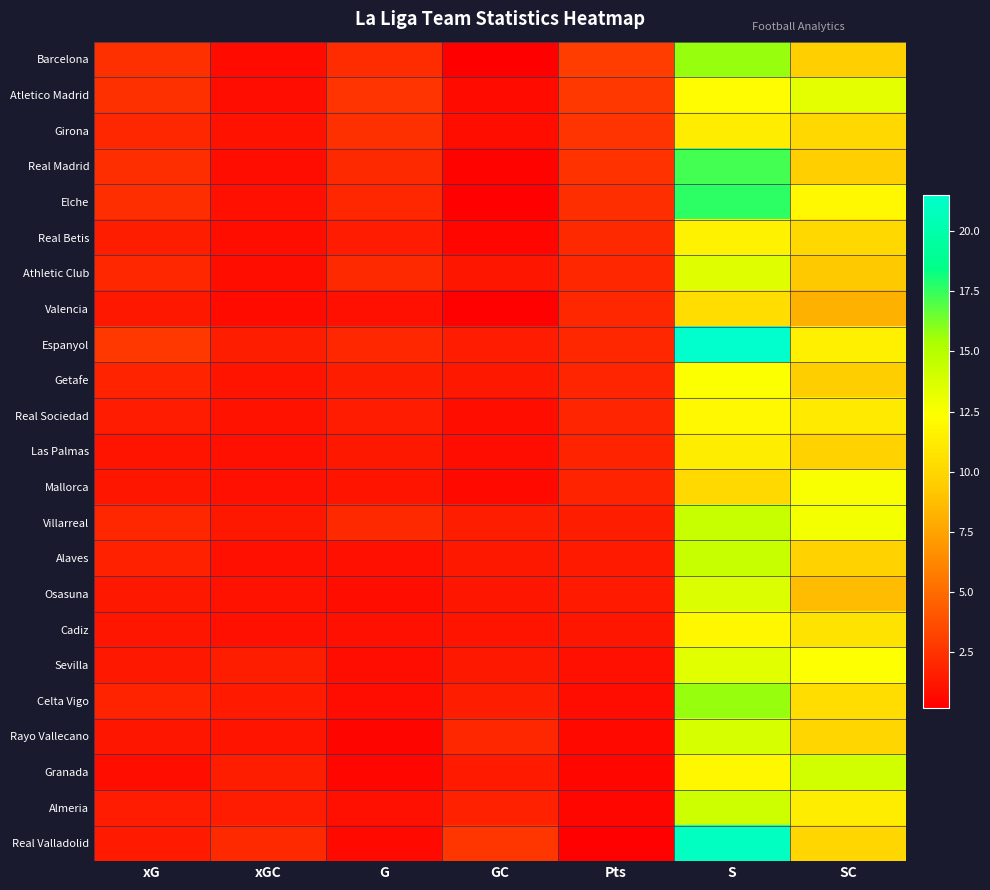

Reading left to right, transcribe all the data shown in this chart.

Barcelona: xG=2.4	xGC=0.8	G=2.2	GC=0.2	Pts=3.0	S=15.7	SC=9.6
Atletico Madrid: xG=2.4	xGC=0.8	G=2.6	GC=0.7	Pts=2.7	S=12.1	SC=13.3
Girona: xG=2.0	xGC=1.1	G=2.4	GC=0.9	Pts=2.5	S=11.3	SC=10.1
Real Madrid: xG=2.3	xGC=0.9	G=2.1	GC=0.4	Pts=2.5	S=17.2	SC=9.6
Elche: xG=2.3	xGC=1.0	G=2.0	GC=0.3	Pts=2.3	S=17.7	SC=12.0
Real Betis: xG=1.5	xGC=0.9	G=1.5	GC=0.6	Pts=2.1	S=11.6	SC=10.1
Athletic Club: xG=2.0	xGC=0.9	G=2.1	GC=1.2	Pts=2.0	S=13.5	SC=9.2
Valencia: xG=1.3	xGC=0.7	G=1.0	GC=0.3	Pts=2.0	S=10.4	SC=8.1
Espanyol: xG=2.8	xGC=1.6	G=2.0	GC=1.5	Pts=2.0	S=21.5	SC=11.5
Getafe: xG=1.8	xGC=1.1	G=1.6	GC=1.3	Pts=1.9	S=12.4	SC=9.4
Real Sociedad: xG=1.4	xGC=1.0	G=1.5	GC=0.9	Pts=1.9	S=12.0	SC=11.1
Las Palmas: xG=1.2	xGC=1.0	G=1.3	GC=0.9	Pts=1.9	S=11.3	SC=9.7
Mallorca: xG=1.2	xGC=1.0	G=1.2	GC=0.6	Pts=1.8	S=10.2	SC=12.5
Villarreal: xG=2.0	xGC=1.3	G=2.1	GC=1.5	Pts=1.5	S=14.3	SC=12.7
Alaves: xG=1.8	xGC=1.0	G=1.0	GC=1.3	Pts=1.4	S=14.3	SC=9.7
Osasuna: xG=1.3	xGC=1.1	G=0.9	GC=1.2	Pts=1.4	S=13.6	SC=8.6
Cadiz: xG=1.3	xGC=1.0	G=1.0	GC=1.2	Pts=1.3	S=11.9	SC=10.7
Sevilla: xG=1.3	xGC=1.6	G=0.8	GC=1.3	Pts=1.0	S=13.4	SC=12.4
Celta Vigo: xG=1.9	xGC=1.4	G=0.9	GC=1.6	Pts=0.9	S=15.7	SC=10.4
Rayo Vallecano: xG=1.3	xGC=1.2	G=0.5	GC=2.0	Pts=0.7	S=13.8	SC=10.0
Granada: xG=0.9	xGC=1.6	G=0.6	GC=1.4	Pts=0.6	S=11.9	SC=14.0
Almeria: xG=1.5	xGC=1.5	G=1.0	GC=1.8	Pts=0.6	S=14.1	SC=11.3
Real Valladolid: xG=1.4	xGC=2.0	G=0.7	GC=2.7	Pts=0.3	S=21.0	SC=10.0